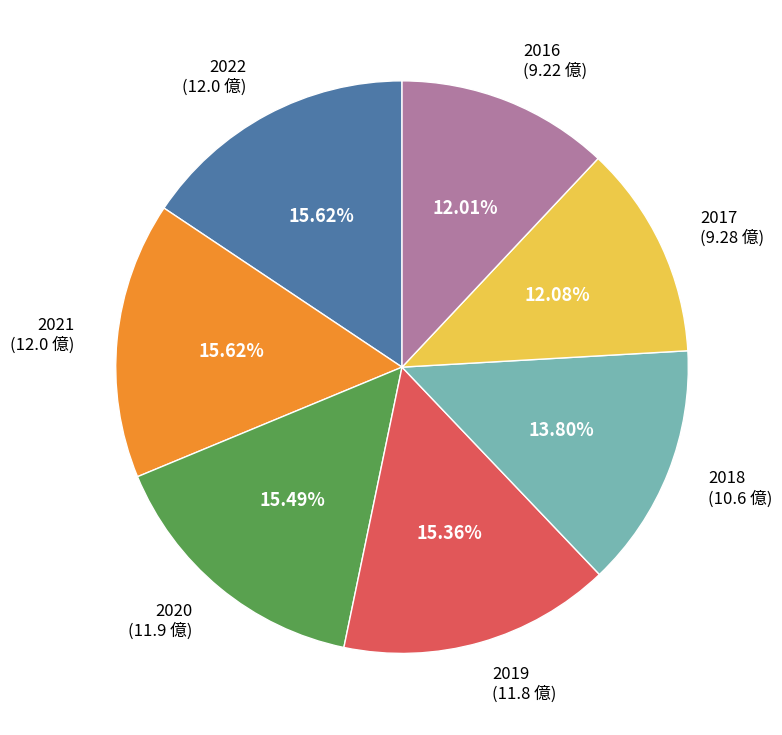

Is there a majority slice in this chart?

No